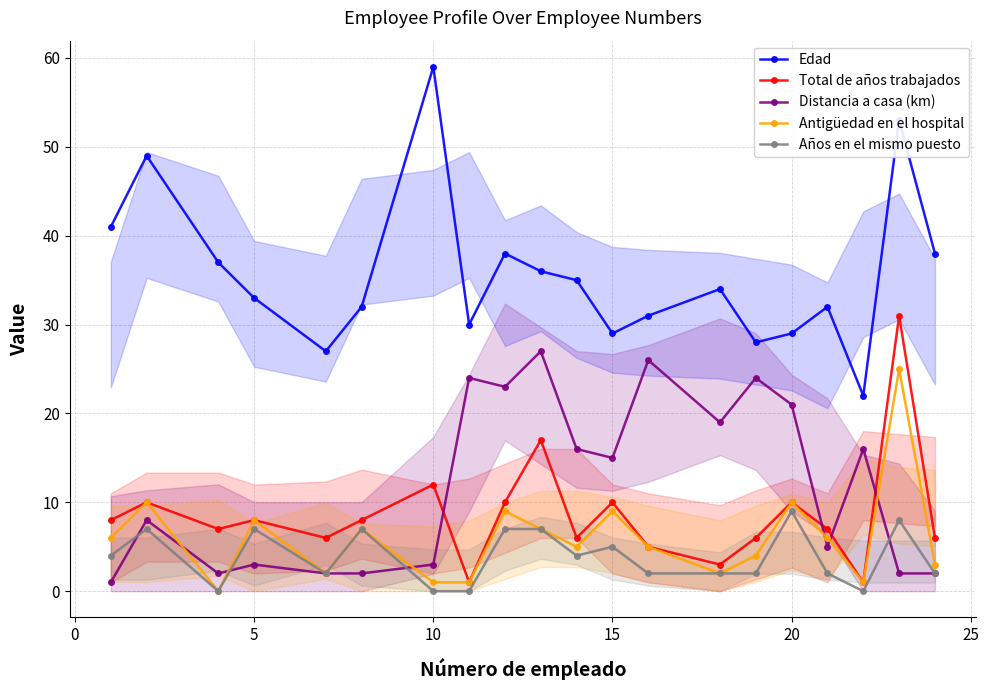

List the series in order of their peak value, lowest first.

Años en el mismo puesto, Antigüedad en el hospital, Distancia a casa (km), Total de años trabajados, Edad